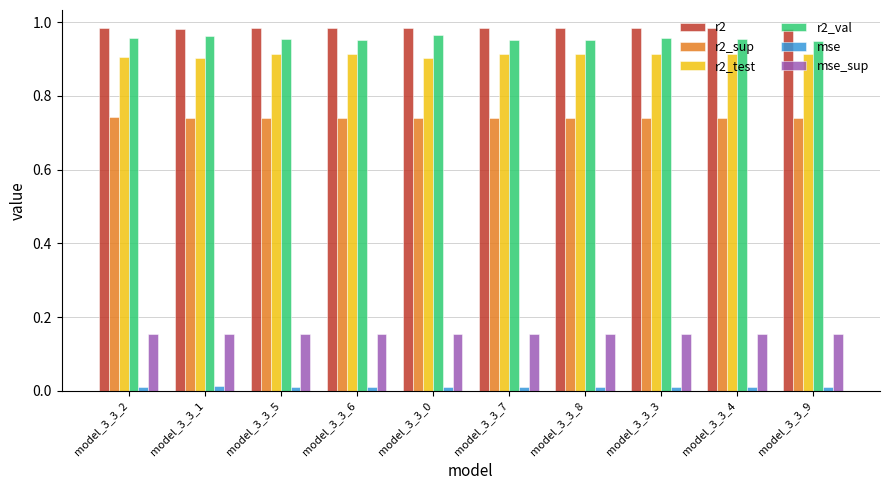

Count the number of categories in the chart.

10